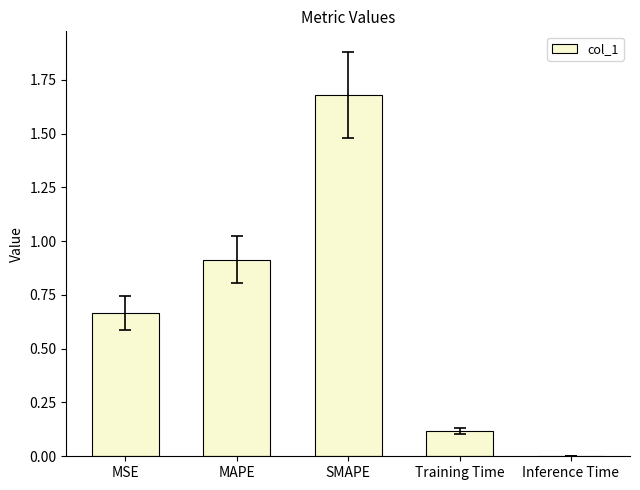

The chart shows a value of 0.1 at Training Time. True or false?

True